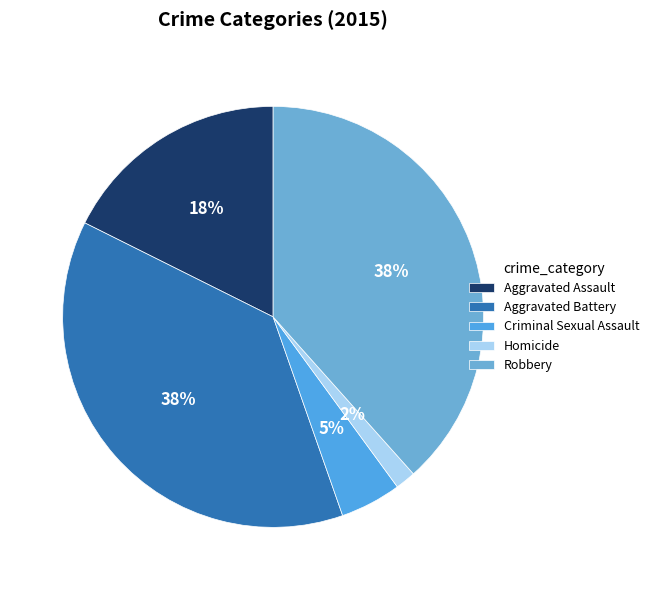

Count the number of slices in the pie.

5